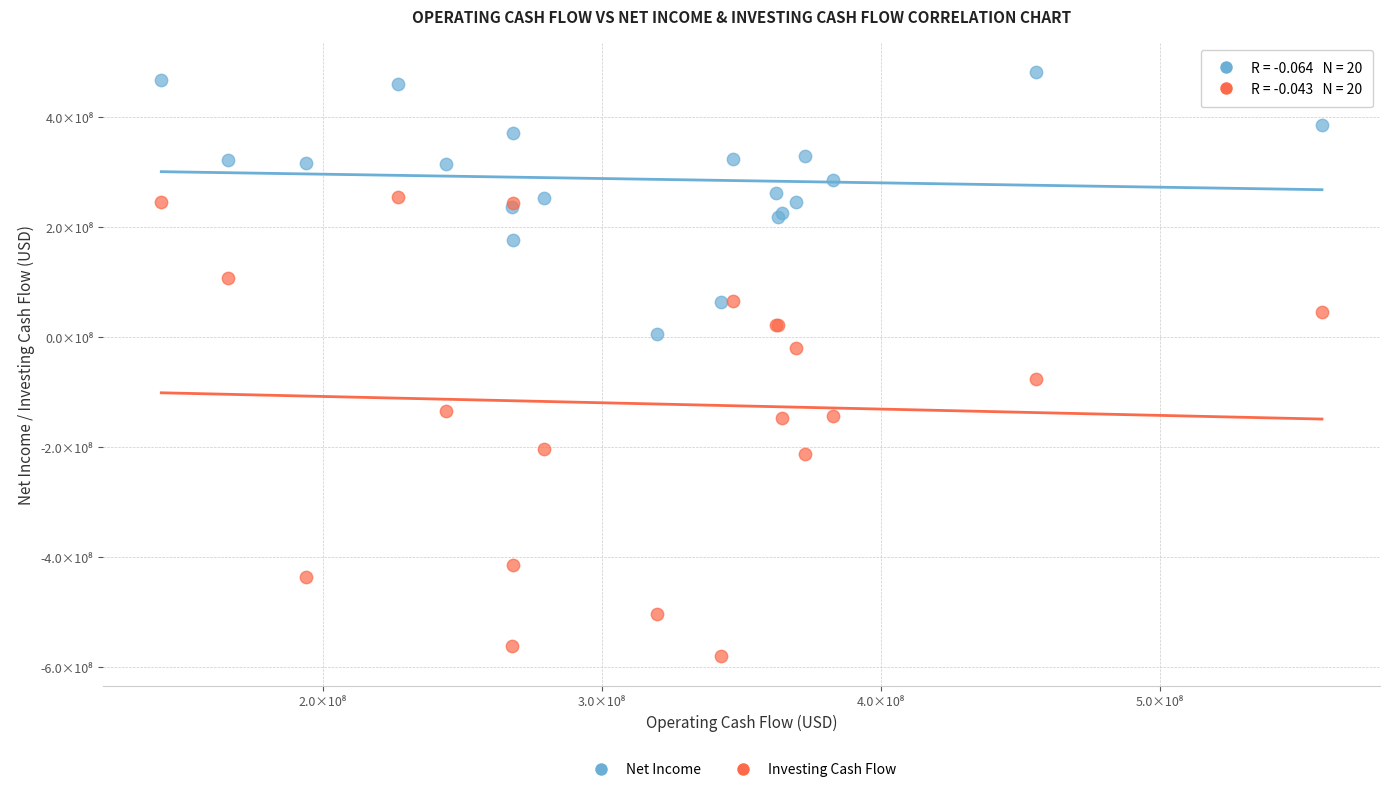

What are all the series names shown in the legend?

Net Income, Investing Cash Flow